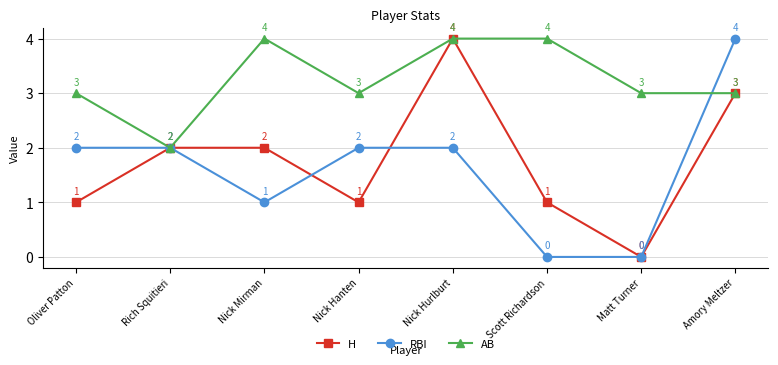

What is the sum of all AB values?

26